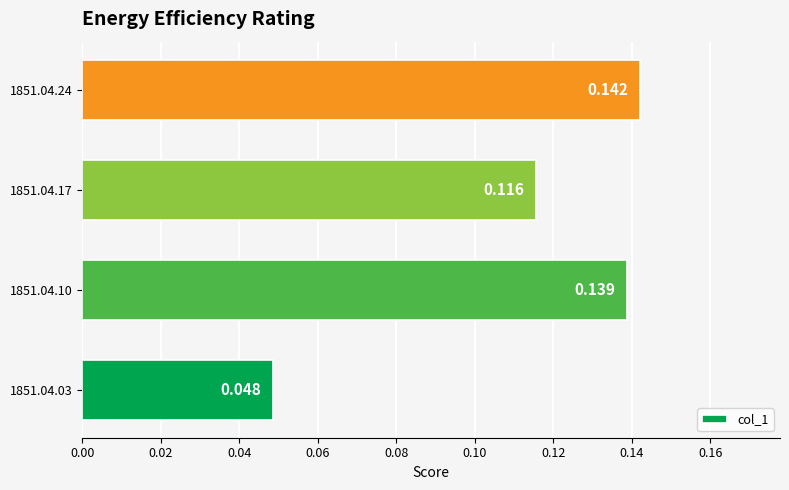

How many series are shown in this chart?

1